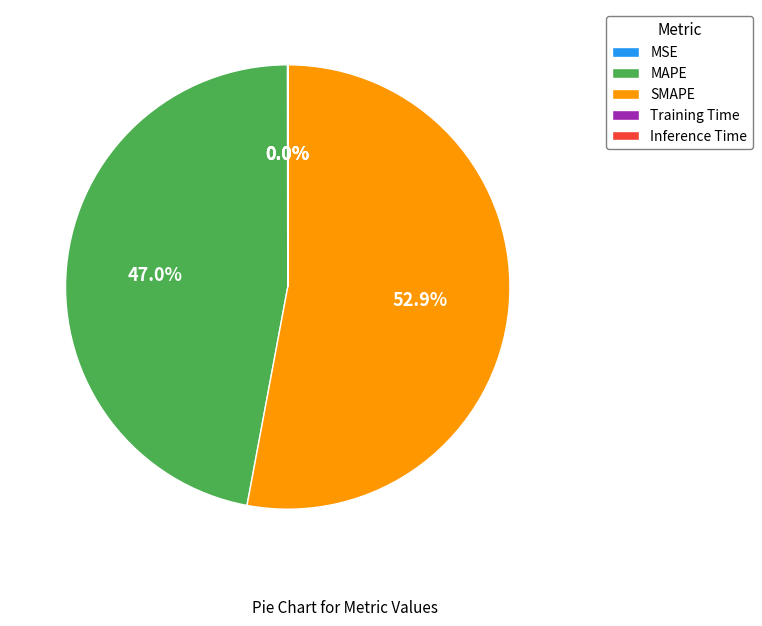

What is the majority slice?

SMAPE